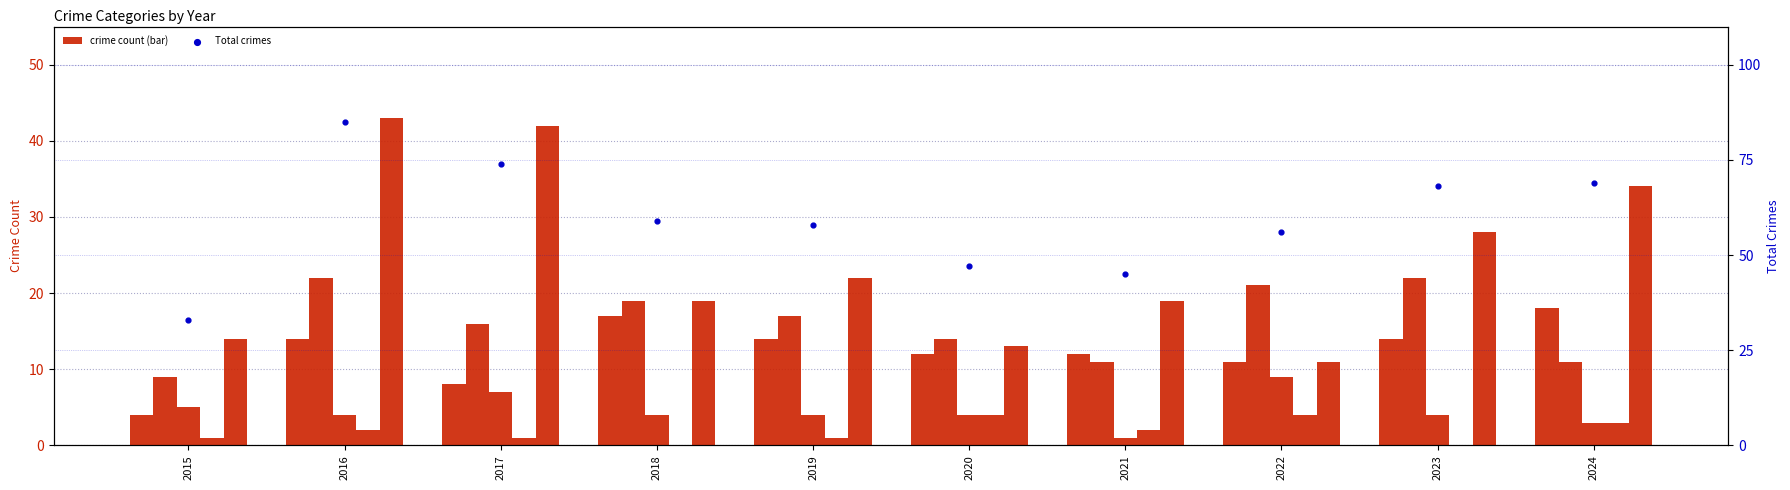

Is the value of Total crimes at 2015 greater than the value of Homicide at 2020?

Yes